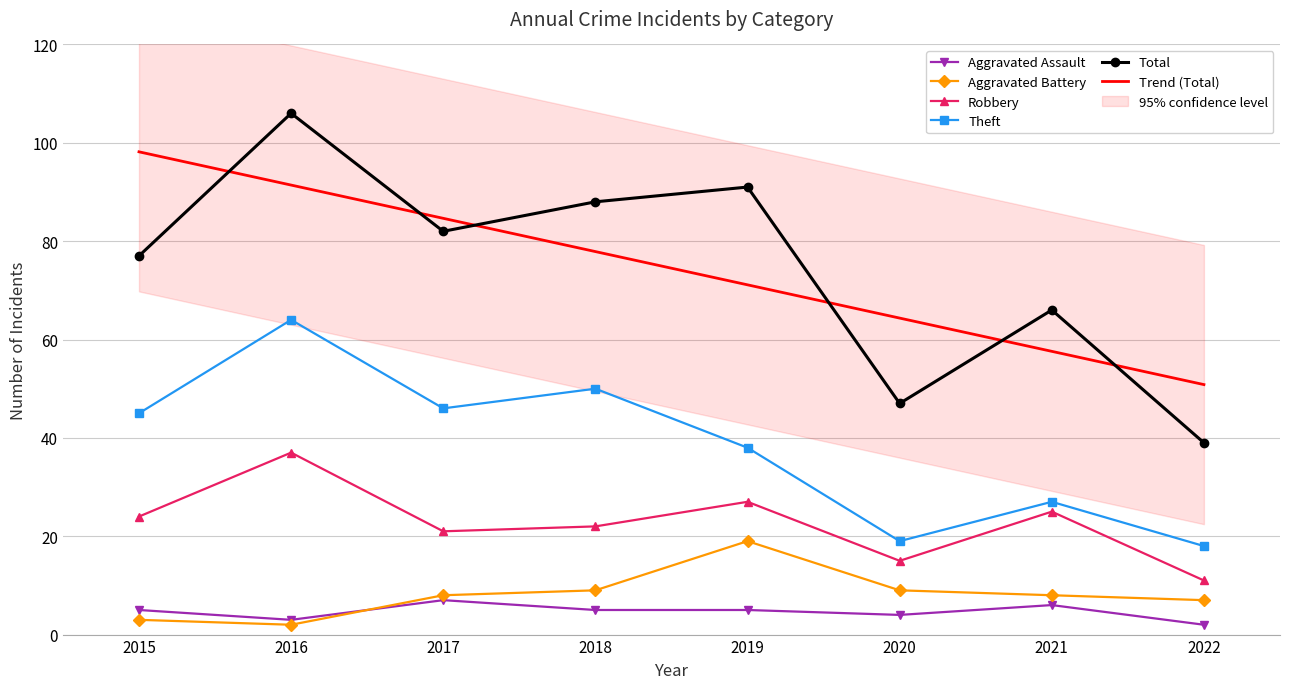

Count the number of categories in the chart.

8